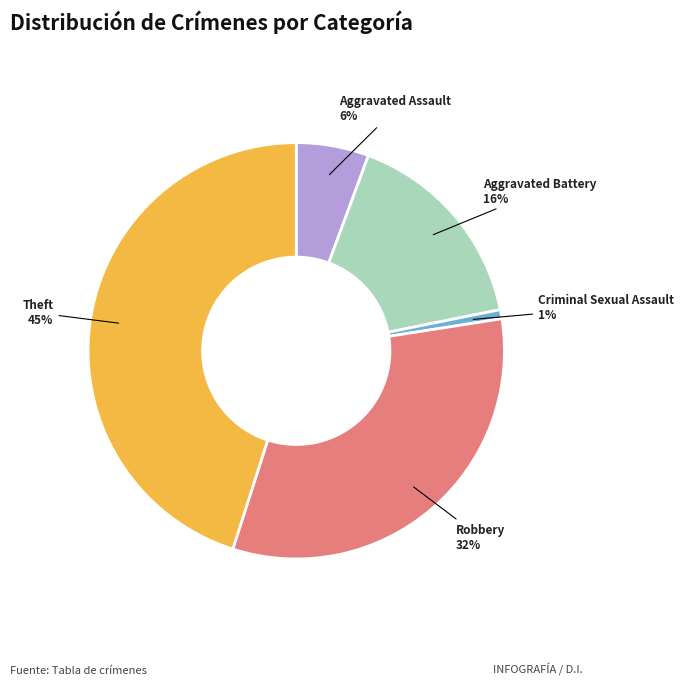

To the nearest percent, what is the difference between the Robbery and Theft slice percentages?

13%